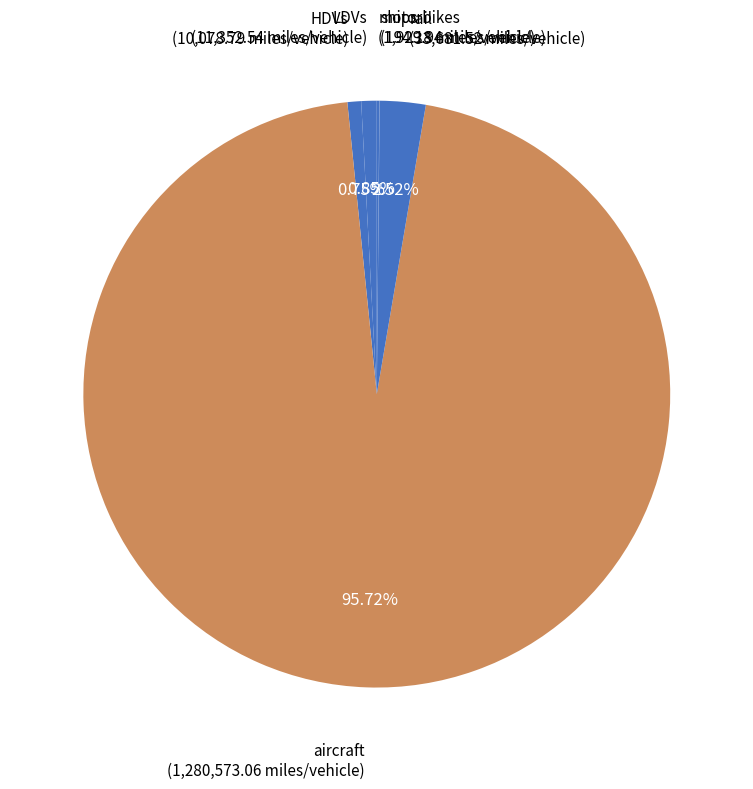

Combined, do LDVs and HDVs account for over 50%?

No